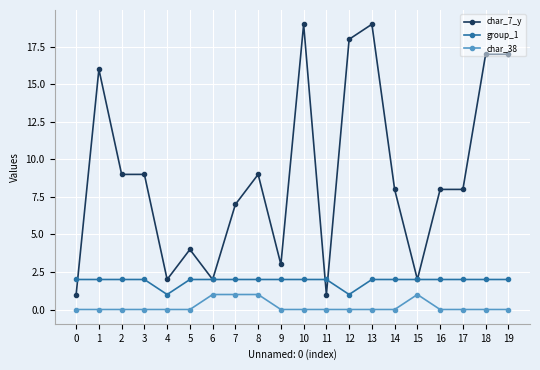

Reading left to right, what are all the values shown in this chart?

char_7_y: 0=1	1=16	2=9	3=9	4=2	5=4	6=2	7=7	8=9	9=3	10=19	11=1	12=18	13=19	14=8	15=2	16=8	17=8	18=17	19=17
group_1: 0=2	1=2	2=2	3=2	4=1	5=2	6=2	7=2	8=2	9=2	10=2	11=2	12=1	13=2	14=2	15=2	16=2	17=2	18=2	19=2
char_38: 0=0	1=0	2=0	3=0	4=0	5=0	6=1	7=1	8=1	9=0	10=0	11=0	12=0	13=0	14=0	15=1	16=0	17=0	18=0	19=0